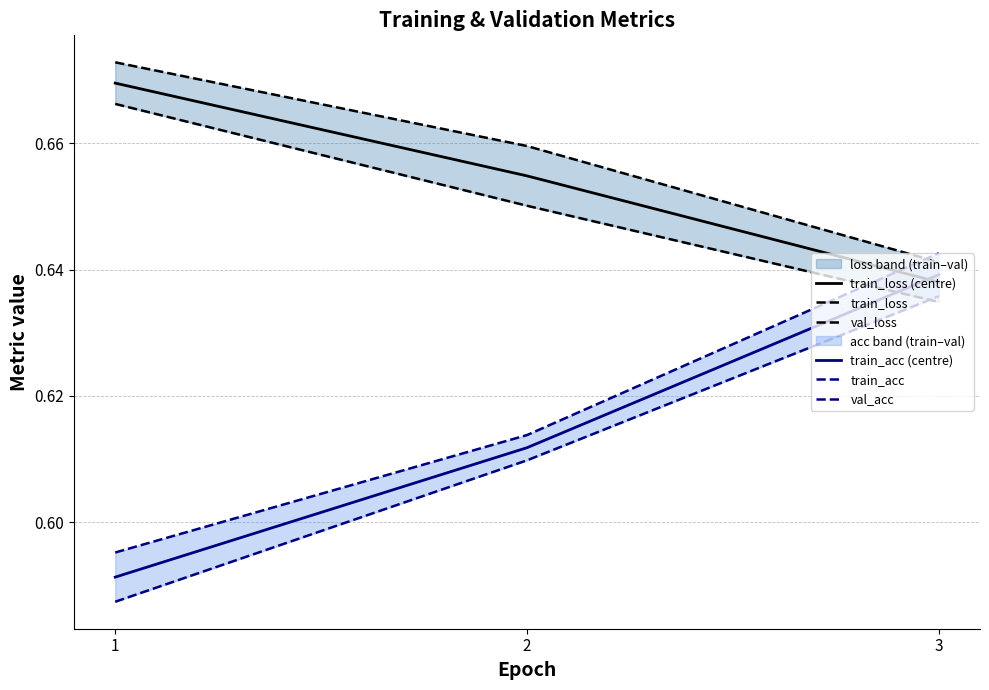

What is the spread (max minus min) of values at 1?

0.1